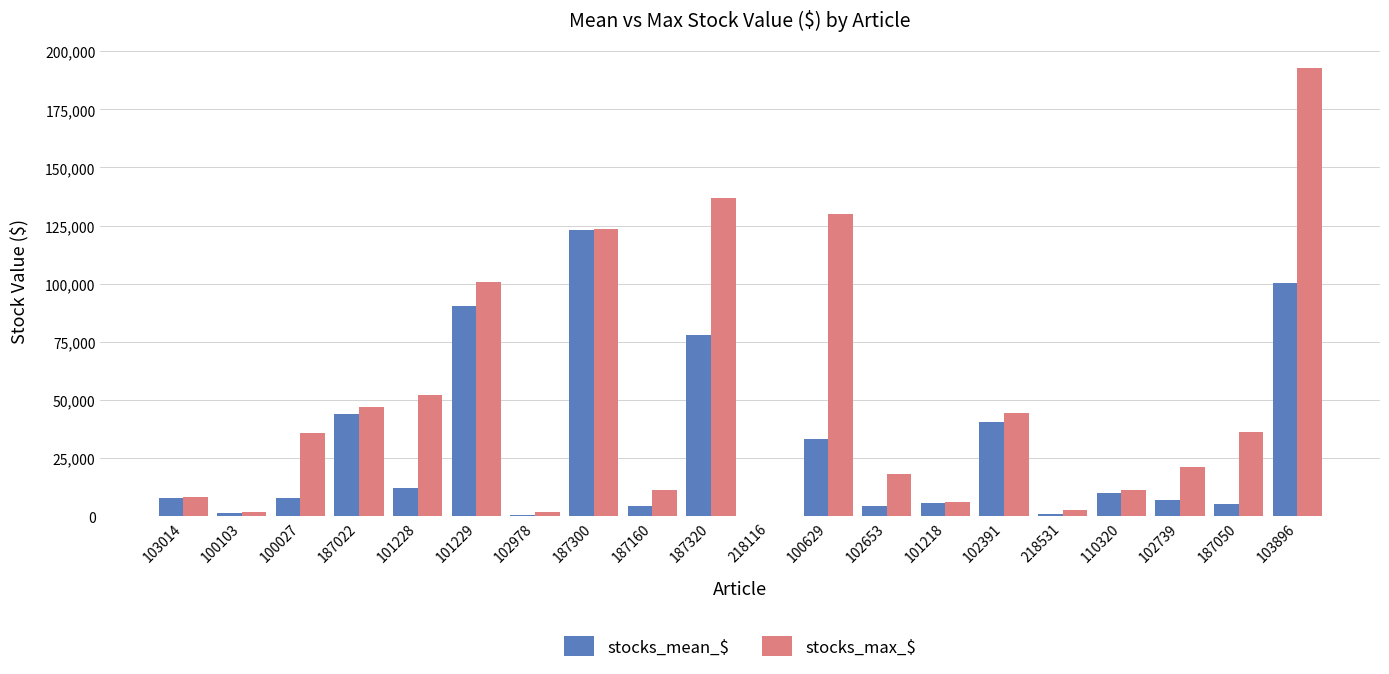

What is the sum of the stocks_max_$ values at 103896 and 187300?

316558.1